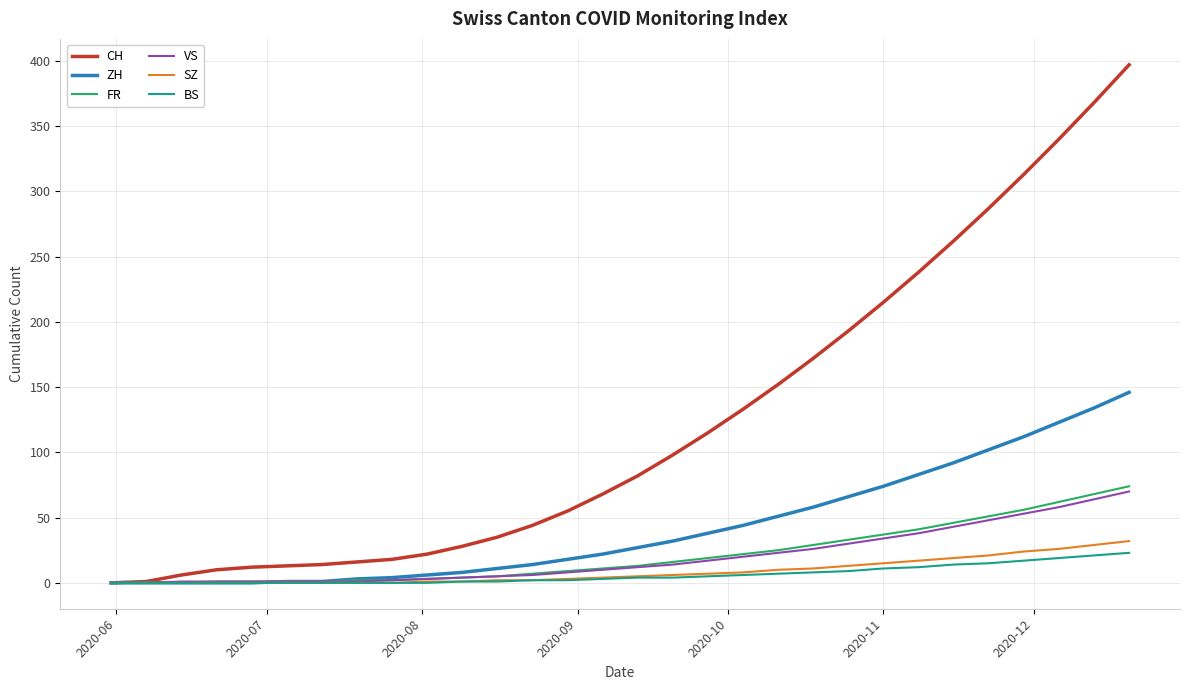

Which series has the largest total across all categories?

CH